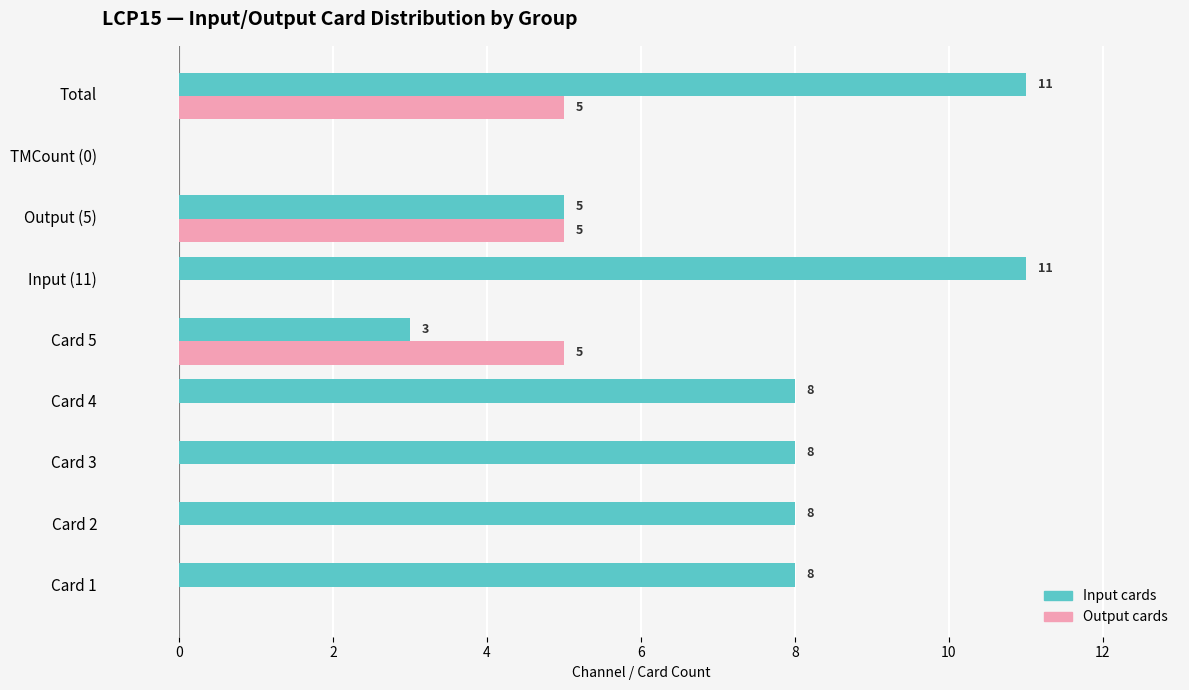

What is the maximum value shown in the chart?

11